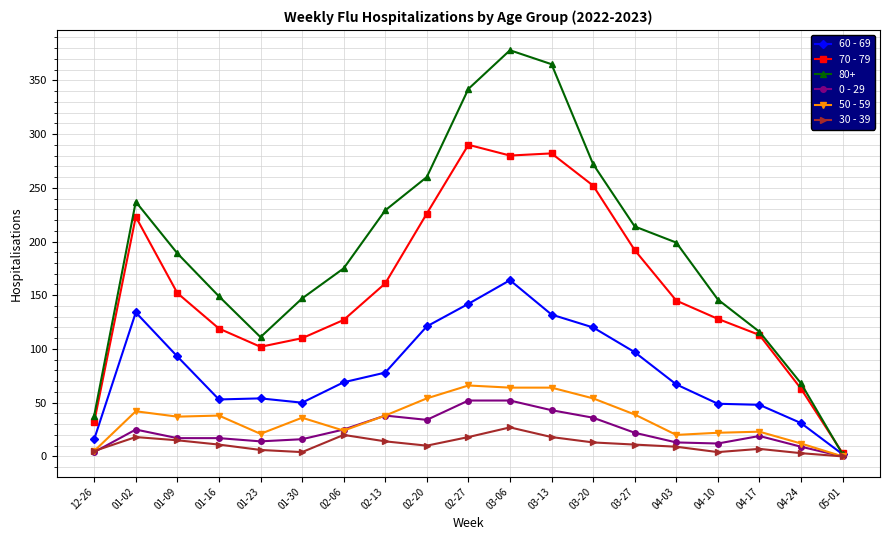

Is the value of 80+ at 01-02 greater than the value of 50 - 59 at 01-23?

Yes